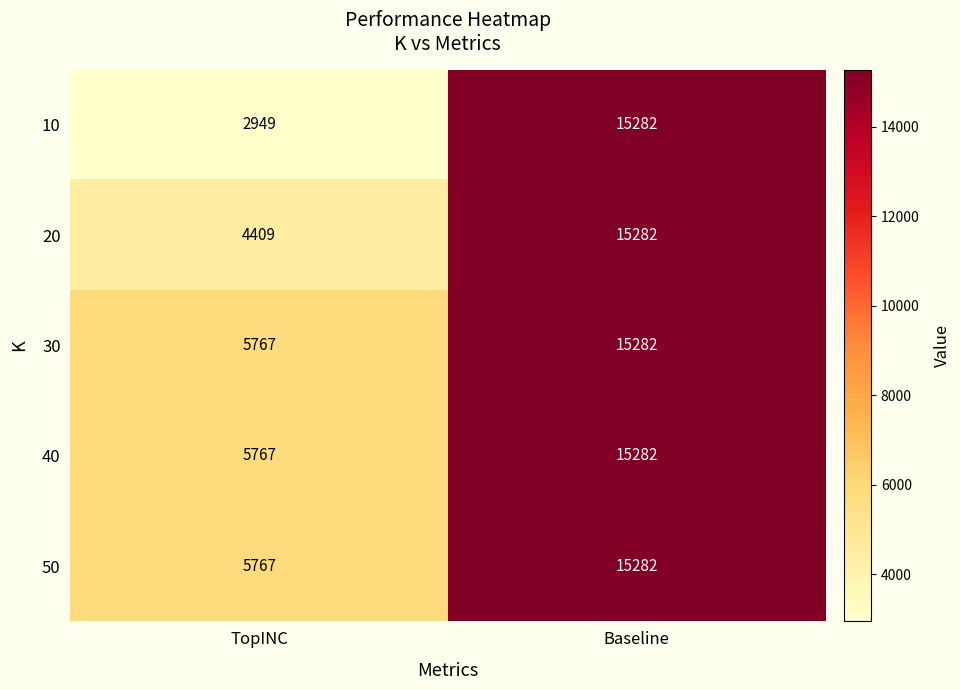

What is the difference between the highest and lowest values at TopINC?

2818